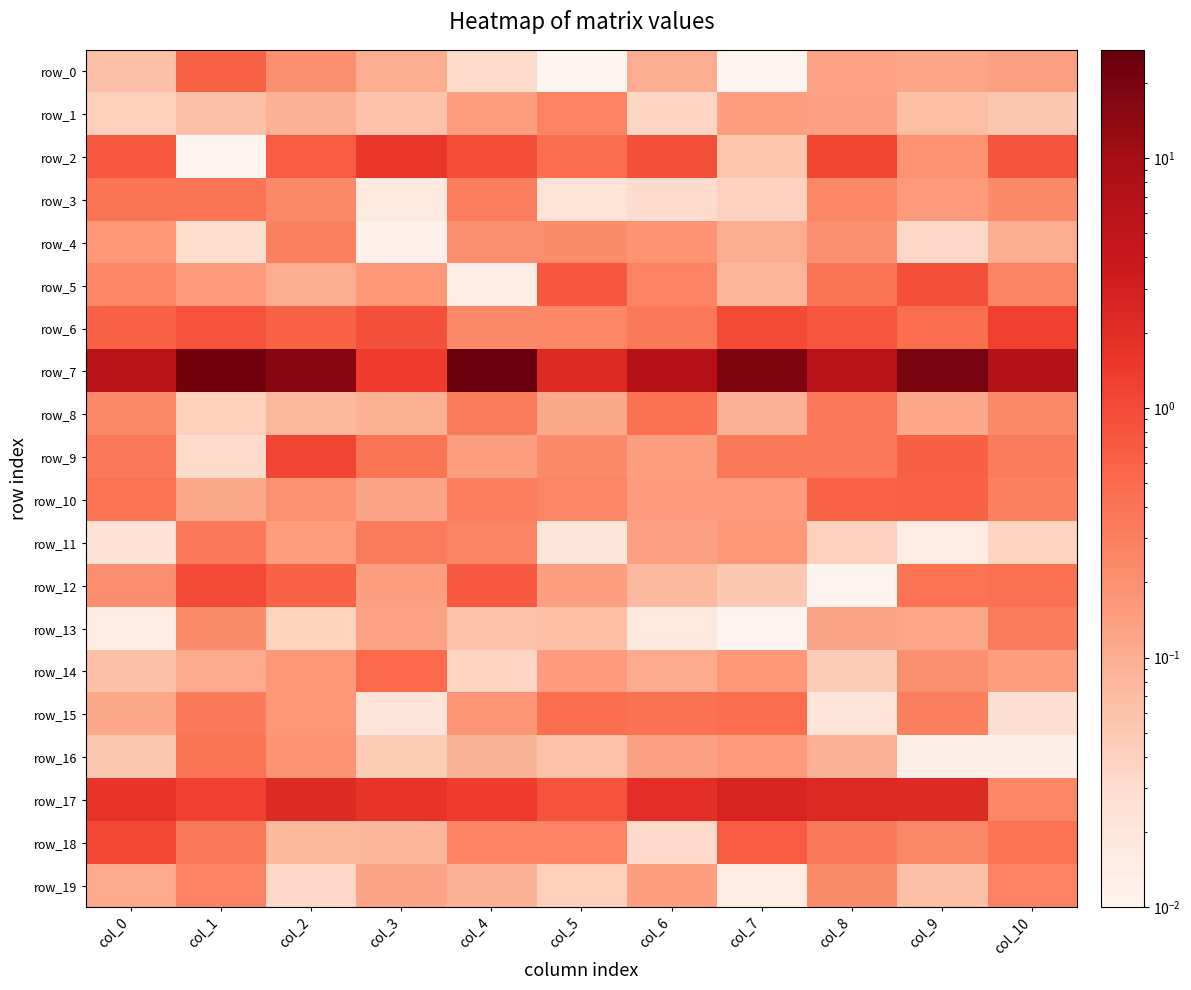

Reading right to left, transcribe all the data shown in this chart.

row_0: col_10=0.1	col_9=0.1	col_8=0.1	col_7=0.0	col_6=0.1	col_5=0.0	col_4=0.0	col_3=0.1	col_2=0.2	col_1=0.6	col_0=0.1
row_1: col_10=0.1	col_9=0.1	col_8=0.1	col_7=0.1	col_6=0.0	col_5=0.3	col_4=0.1	col_3=0.1	col_2=0.1	col_1=0.1	col_0=0.0
row_2: col_10=0.8	col_9=0.2	col_8=1.1	col_7=0.1	col_6=0.9	col_5=0.5	col_4=0.9	col_3=1.5	col_2=0.7	col_1=0.0	col_0=0.7
row_3: col_10=0.2	col_9=0.2	col_8=0.3	col_7=0.0	col_6=0.0	col_5=0.0	col_4=0.3	col_3=0.0	col_2=0.2	col_1=0.4	col_0=0.4
row_4: col_10=0.1	col_9=0.0	col_8=0.2	col_7=0.1	col_6=0.2	col_5=0.2	col_4=0.2	col_3=0.0	col_2=0.3	col_1=0.0	col_0=0.2
row_5: col_10=0.3	col_9=0.9	col_8=0.4	col_7=0.1	col_6=0.3	col_5=0.8	col_4=0.0	col_3=0.2	col_2=0.1	col_1=0.2	col_0=0.3
row_6: col_10=1.3	col_9=0.5	col_8=0.8	col_7=1.0	col_6=0.4	col_5=0.3	col_4=0.2	col_3=0.9	col_2=0.6	col_1=0.8	col_0=0.6
row_7: col_10=6.9	col_9=21.0	col_8=6.1	col_7=18.2	col_6=6.6	col_5=2.2	col_4=27.1	col_3=1.4	col_2=16.2	col_1=22.0	col_0=6.2
row_8: col_10=0.2	col_9=0.1	col_8=0.4	col_7=0.1	col_6=0.4	col_5=0.1	col_4=0.3	col_3=0.1	col_2=0.1	col_1=0.0	col_0=0.2
row_9: col_10=0.3	col_9=0.6	col_8=0.4	col_7=0.4	col_6=0.1	col_5=0.2	col_4=0.1	col_3=0.4	col_2=1.2	col_1=0.0	col_0=0.4
row_10: col_10=0.3	col_9=0.6	col_8=0.6	col_7=0.2	col_6=0.2	col_5=0.3	col_4=0.3	col_3=0.1	col_2=0.2	col_1=0.1	col_0=0.4
row_11: col_10=0.0	col_9=0.0	col_8=0.0	col_7=0.2	col_6=0.1	col_5=0.0	col_4=0.3	col_3=0.3	col_2=0.2	col_1=0.4	col_0=0.0
row_12: col_10=0.4	col_9=0.4	col_8=0.0	col_7=0.1	col_6=0.1	col_5=0.1	col_4=0.7	col_3=0.1	col_2=0.6	col_1=1.0	col_0=0.2
row_13: col_10=0.3	col_9=0.1	col_8=0.1	col_7=0.0	col_6=0.0	col_5=0.1	col_4=0.1	col_3=0.1	col_2=0.0	col_1=0.2	col_0=0.0
row_14: col_10=0.1	col_9=0.2	col_8=0.0	col_7=0.2	col_6=0.1	col_5=0.2	col_4=0.0	col_3=0.5	col_2=0.2	col_1=0.1	col_0=0.1
row_15: col_10=0.0	col_9=0.3	col_8=0.0	col_7=0.5	col_6=0.4	col_5=0.5	col_4=0.2	col_3=0.0	col_2=0.2	col_1=0.3	col_0=0.1
row_16: col_10=0.0	col_9=0.0	col_8=0.1	col_7=0.2	col_6=0.1	col_5=0.1	col_4=0.1	col_3=0.0	col_2=0.2	col_1=0.4	col_0=0.1
row_17: col_10=0.3	col_9=2.2	col_8=2.3	col_7=2.6	col_6=1.9	col_5=0.8	col_4=1.4	col_3=1.7	col_2=2.2	col_1=1.2	col_0=1.7
row_18: col_10=0.4	col_9=0.2	col_8=0.3	col_7=0.7	col_6=0.0	col_5=0.3	col_4=0.3	col_3=0.1	col_2=0.1	col_1=0.4	col_0=1.1
row_19: col_10=0.3	col_9=0.1	col_8=0.2	col_7=0.0	col_6=0.1	col_5=0.0	col_4=0.1	col_3=0.1	col_2=0.0	col_1=0.3	col_0=0.1